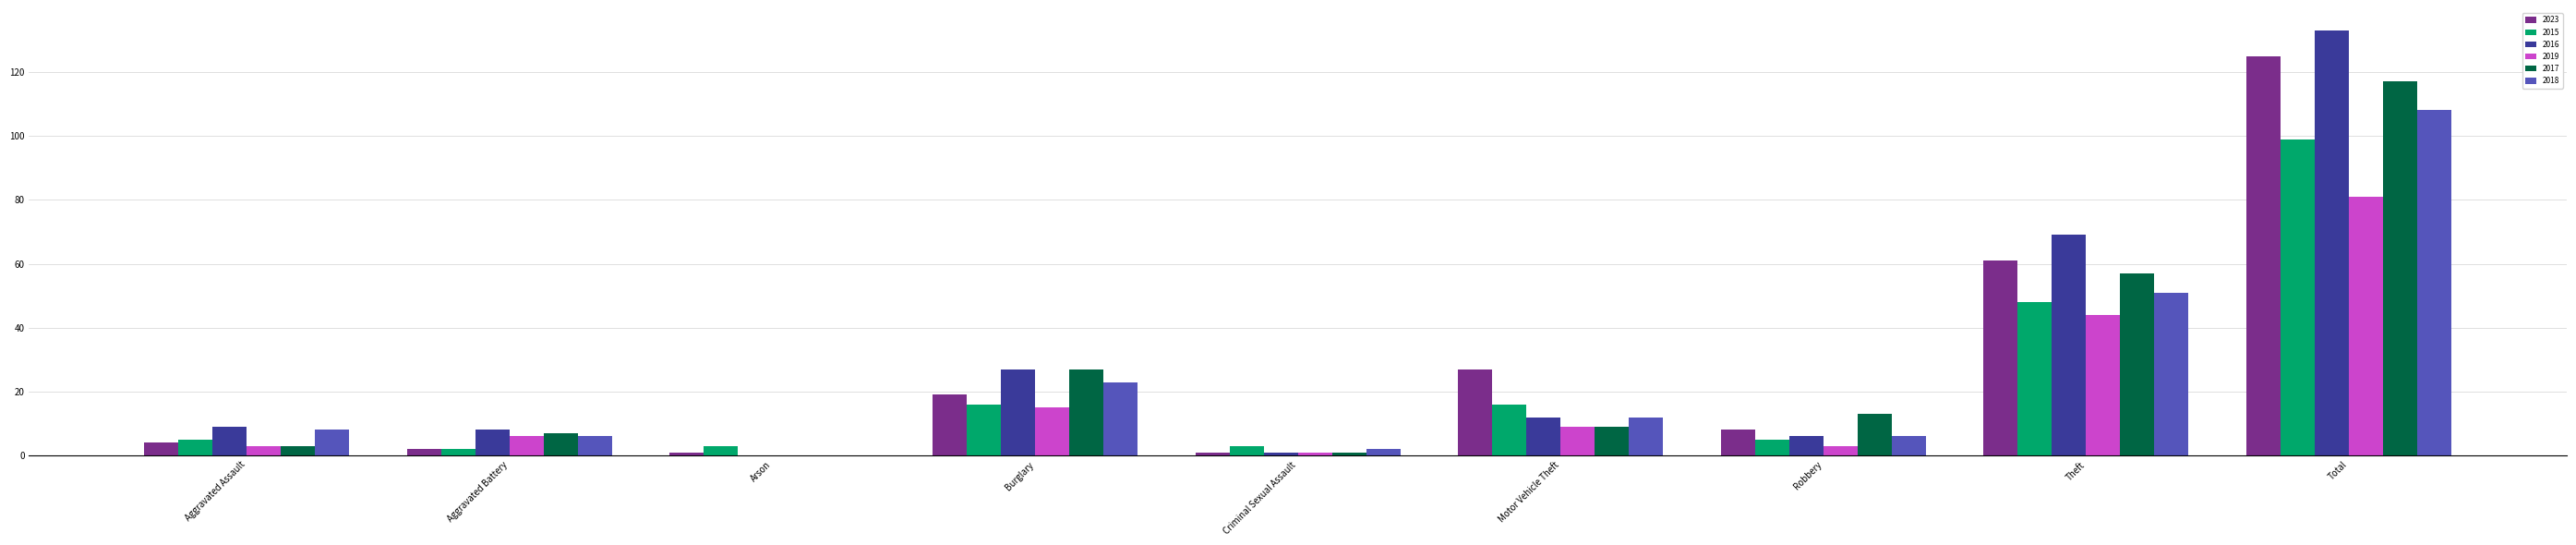

What is the total value across all series at Theft?

330